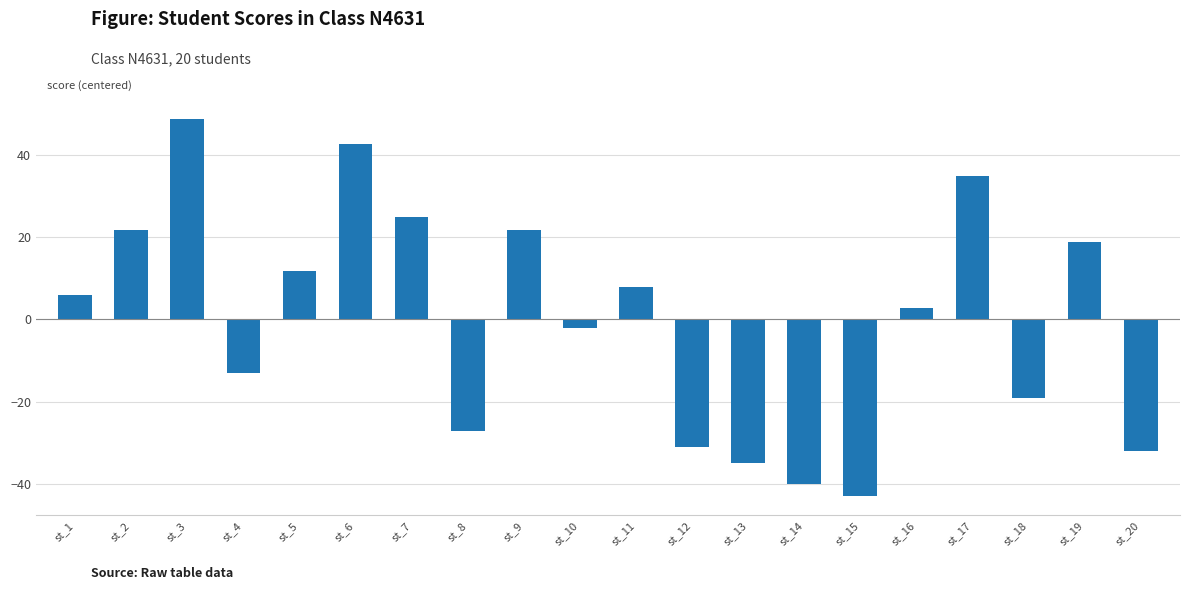

At which label does the data first exceed 5?

st_1